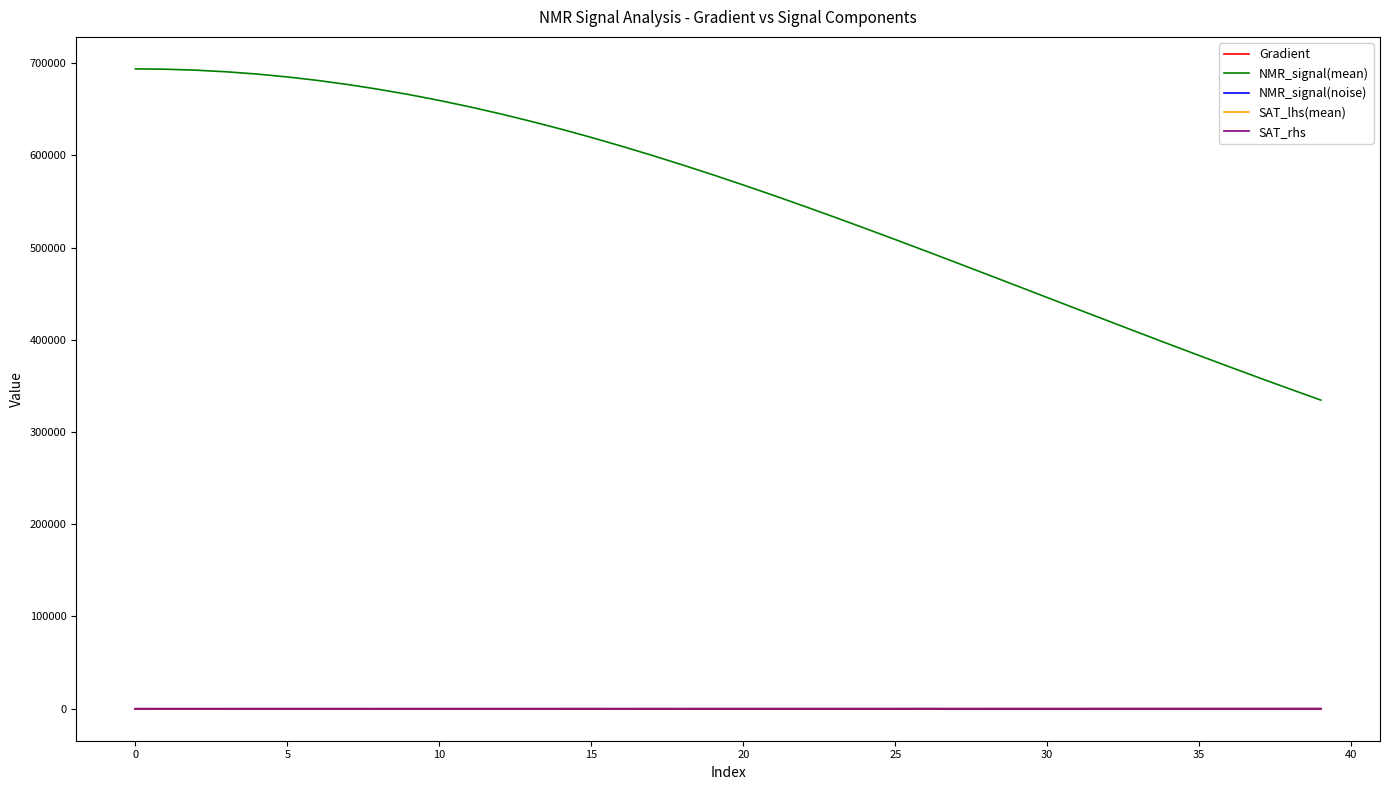

Which series has the largest total across all categories?

NMR_signal(mean)